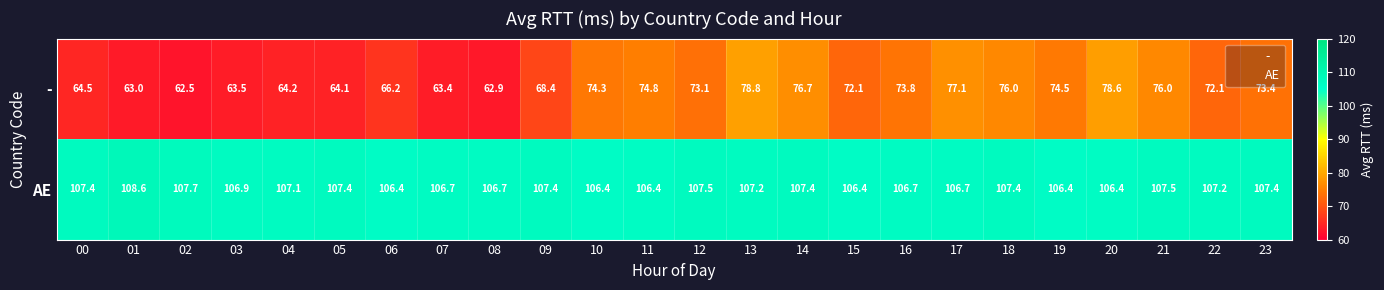

At which category is the sum across all series the highest?

13